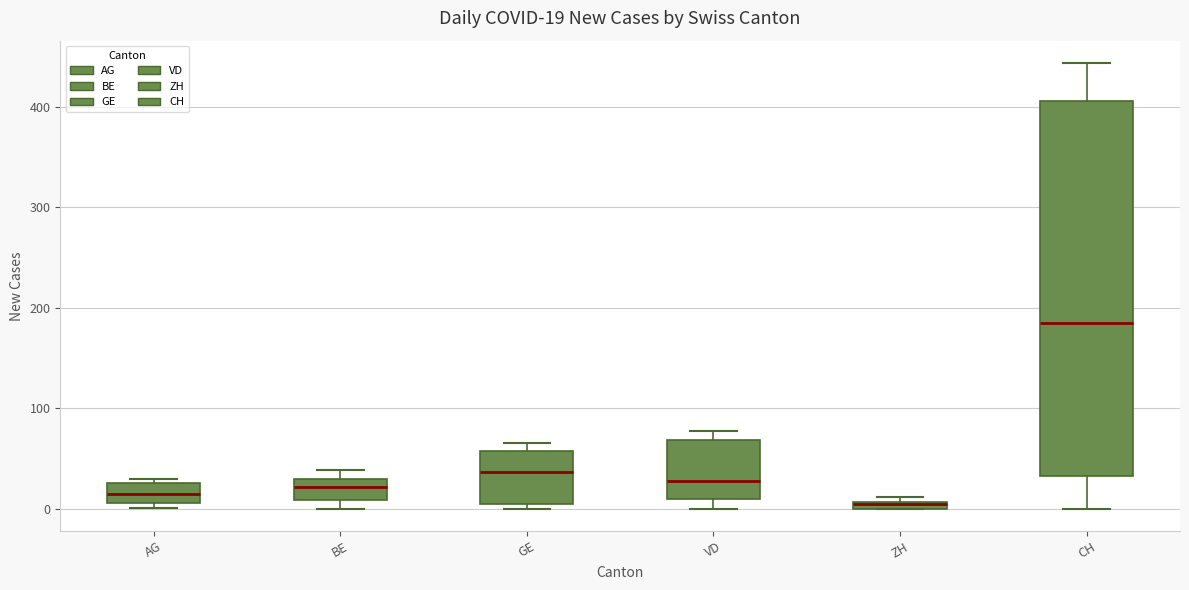

Comparing the boxes themselves (not the whiskers), which one is the tallest?

CH